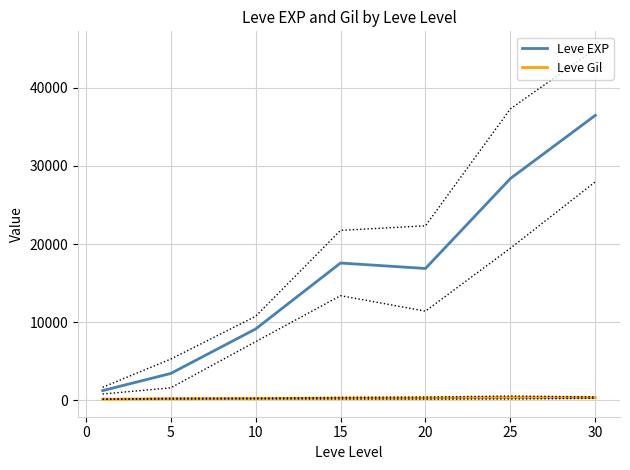

At which label is Leve EXP closest to 18852?

15